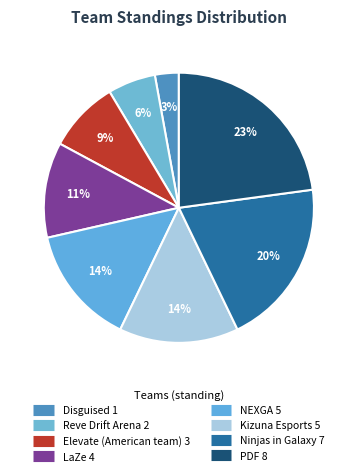

What percentage is NOT represented by Elevate (American team)?

91.4%